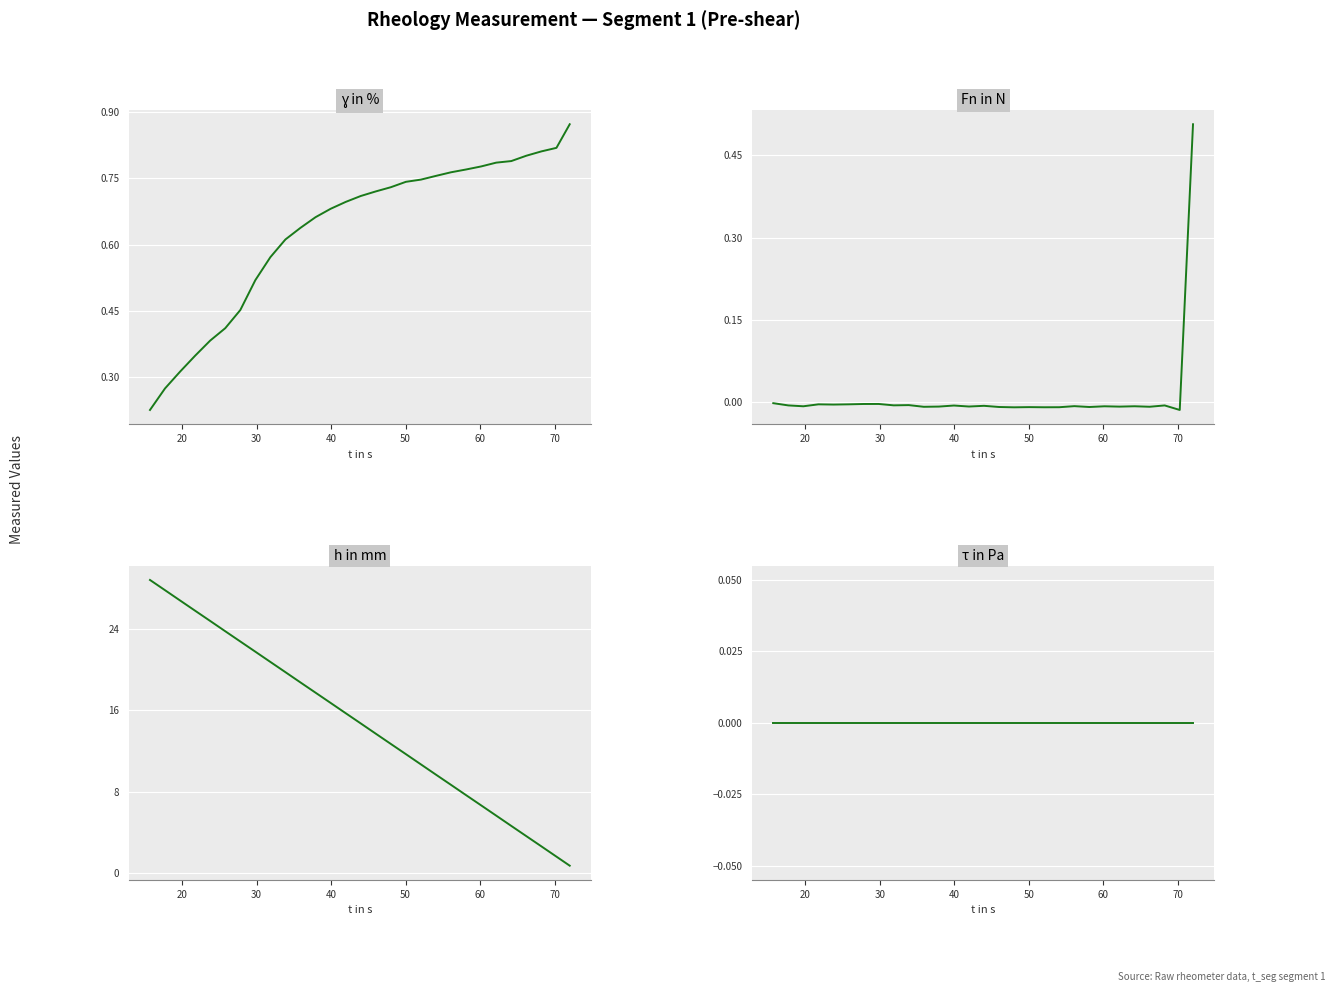

Which series has the widest spread of values?

h in mm